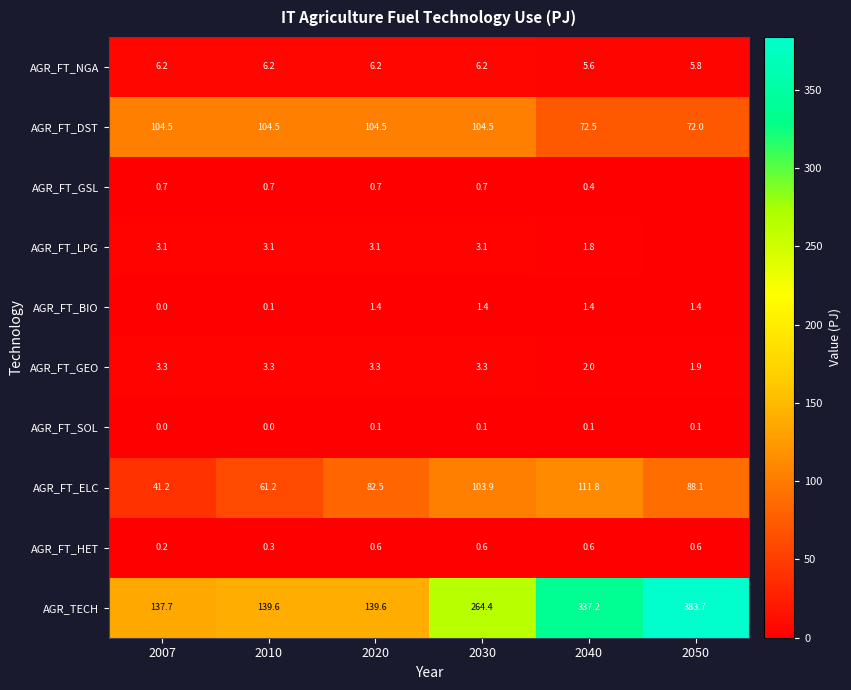

How many AGR_FT_SOL values are between 0 and 1?

6